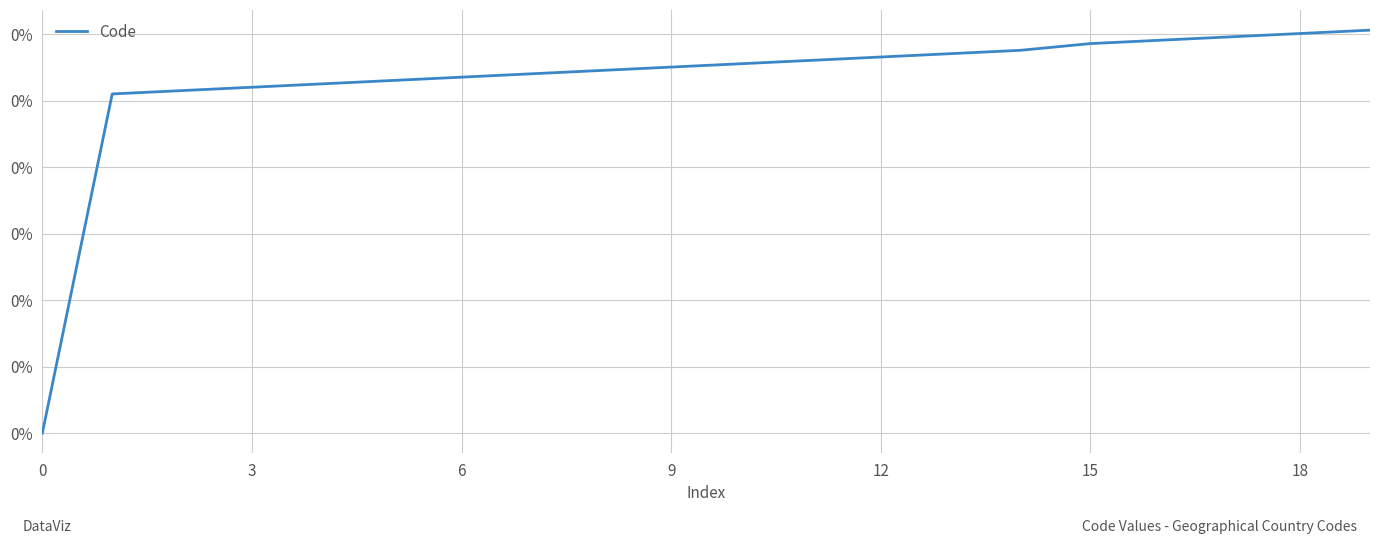

What is the value of the 14th point from the left?

0.1